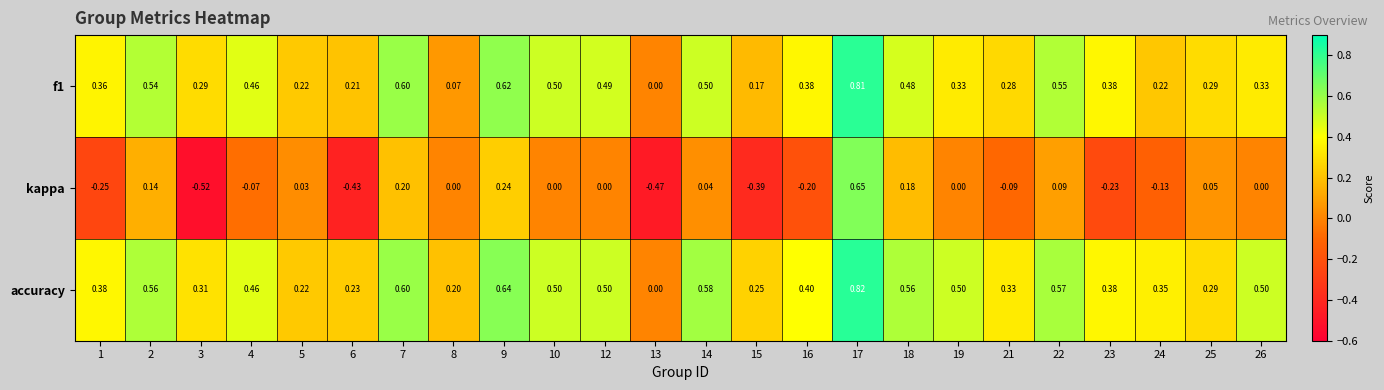

Which series has the largest range (max minus min)?

kappa